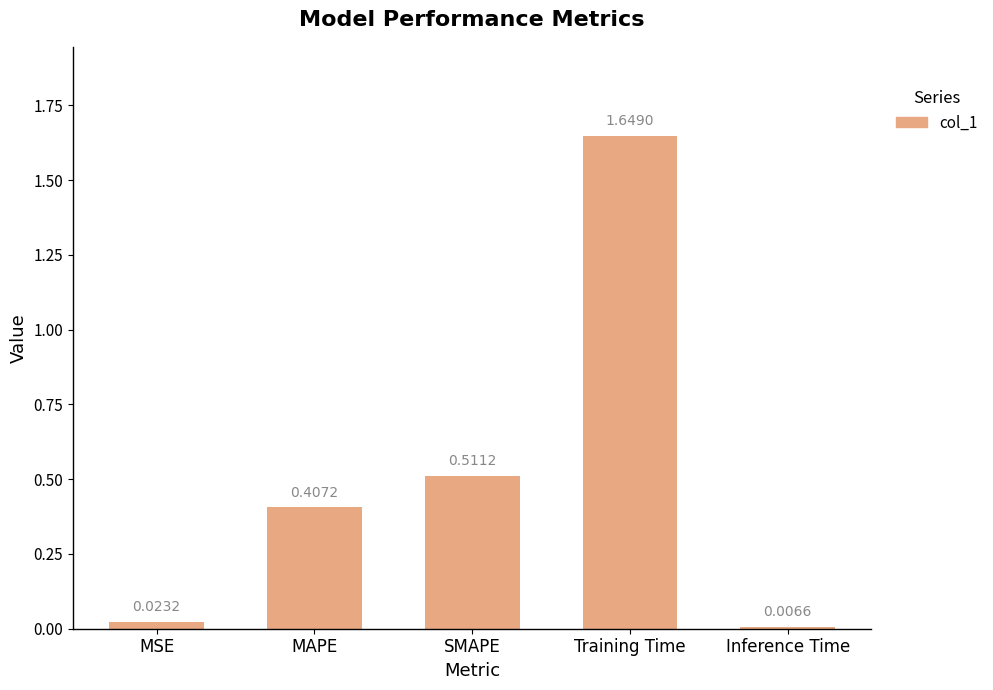

How many bars are there in total?

5